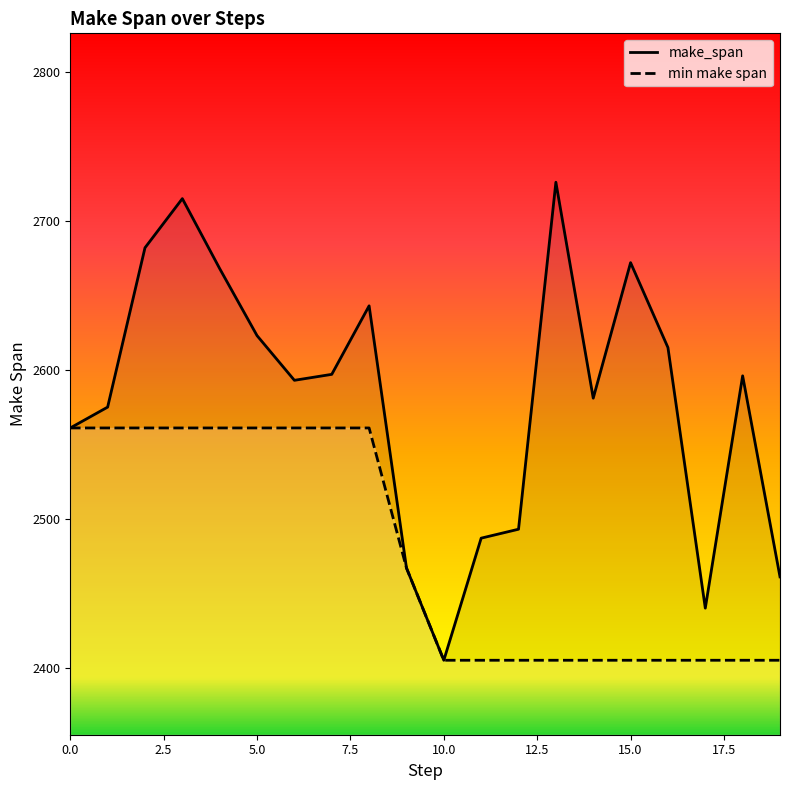

Reading left to right, what are all the values shown in this chart?

make_span: 2561	2575	2682	2715	2668	2623	2593	2597	2643	2467	2405	2487	2493	2726	2581	2672	2615	2440	2596	2461
min make span: 2561	2561	2561	2561	2561	2561	2561	2561	2561	2467	2405	2405	2405	2405	2405	2405	2405	2405	2405	2405